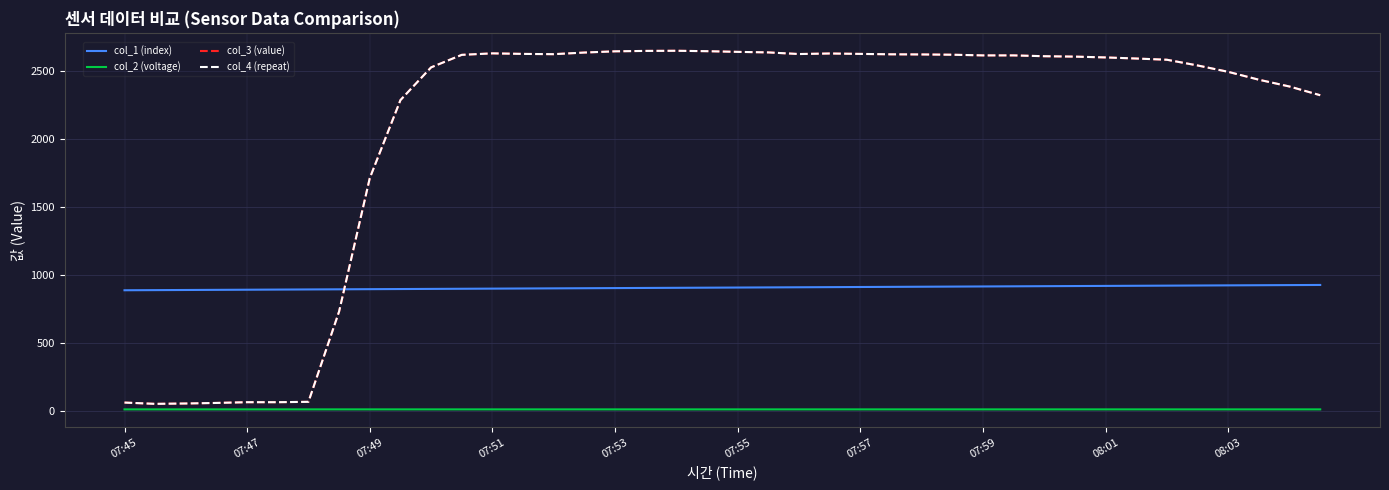

Does the chart display data point markers on the line(s)?

No